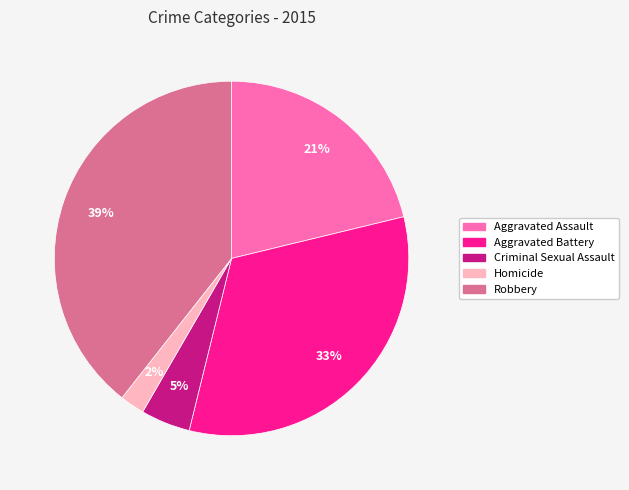

What is the largest slice in the pie chart?

Robbery